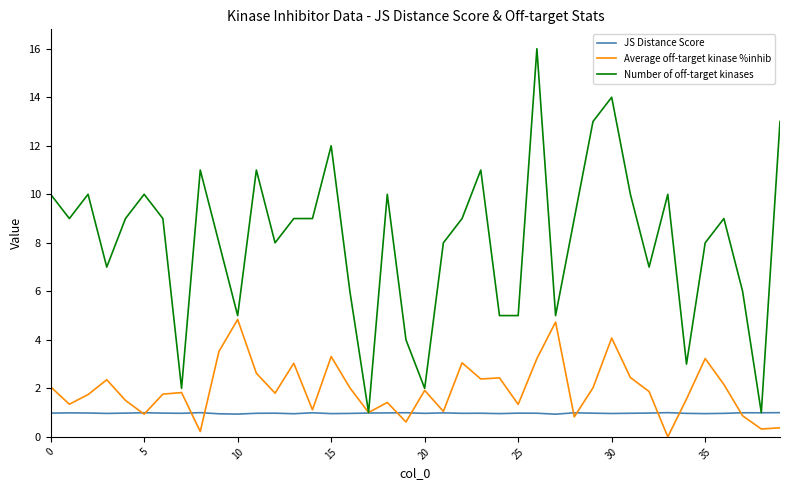

What is the highest value of the JS Distance Score series?

1.0